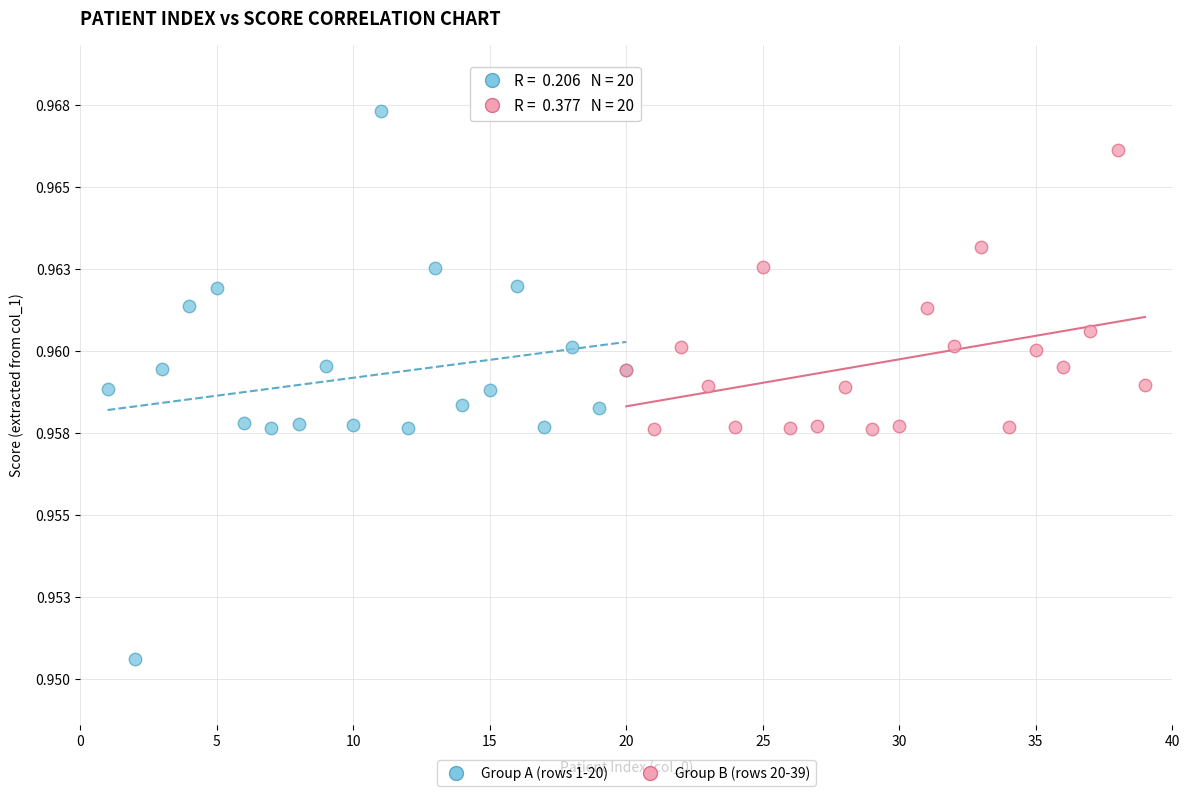

Which series has the largest Y range (max minus min)?

Group A (rows 1-20)